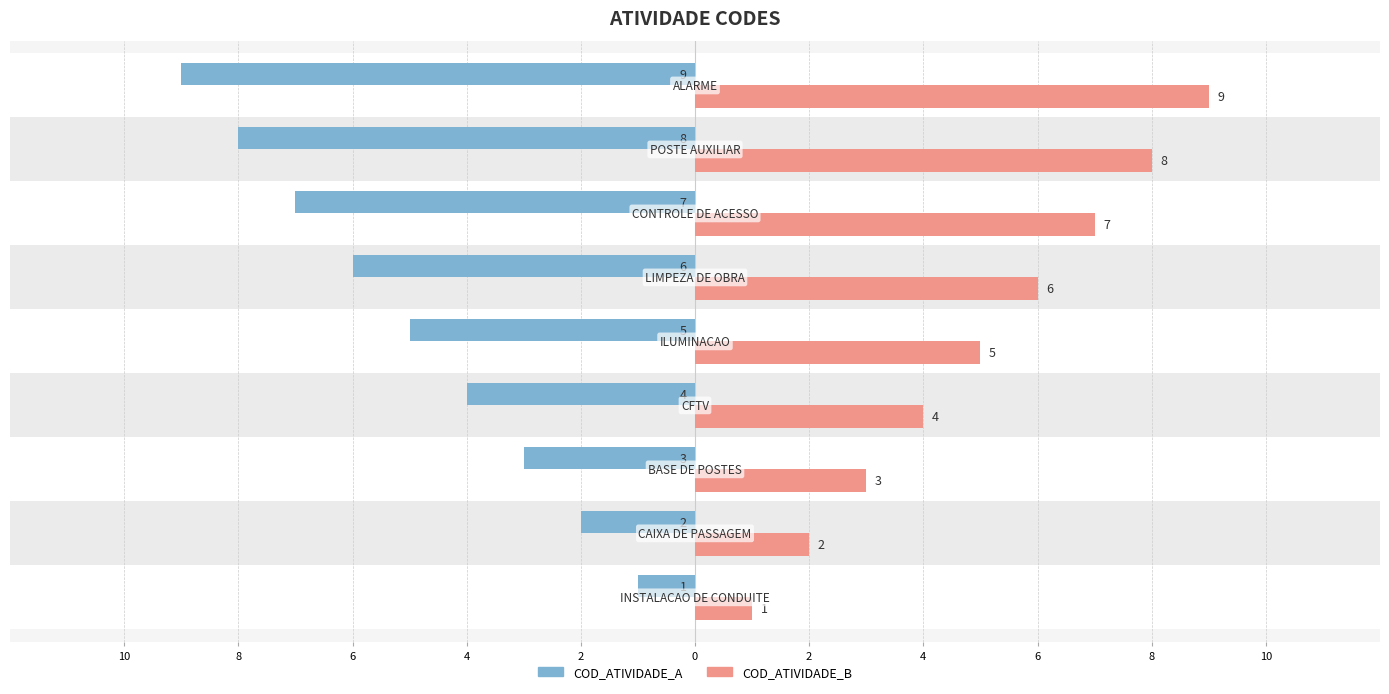

What are all the series names shown in the legend?

COD_ATIVIDADE_A, COD_ATIVIDADE_B